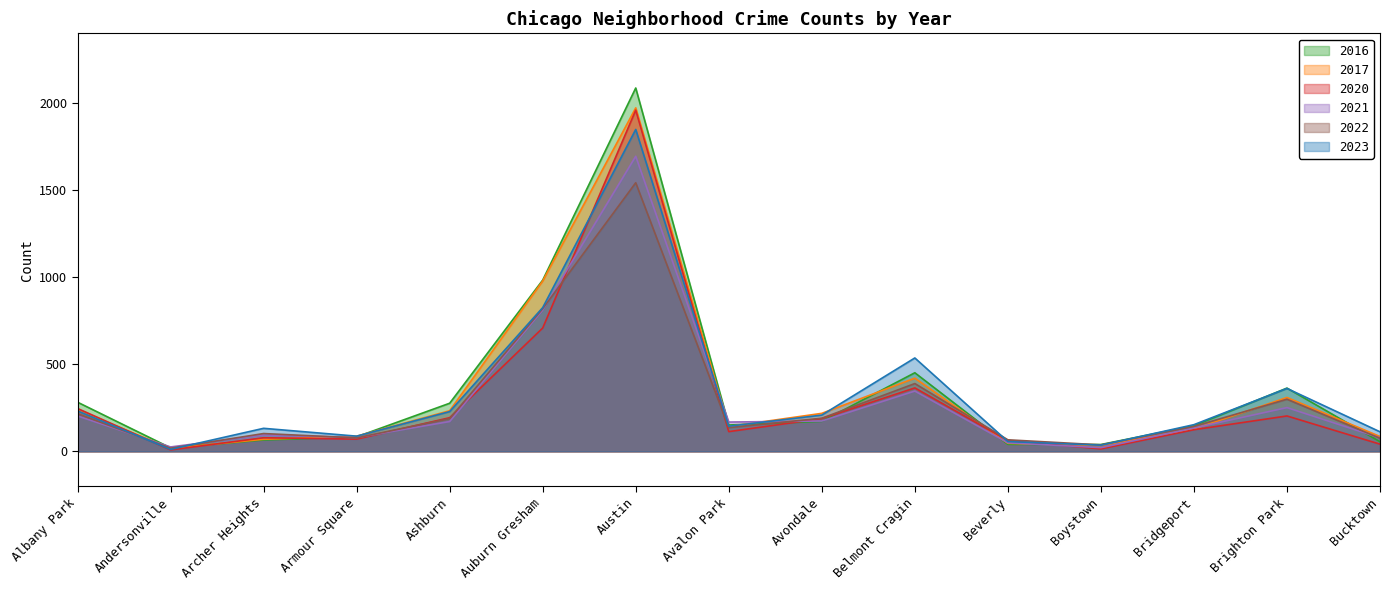

What position from the right is Brighton Park?

2